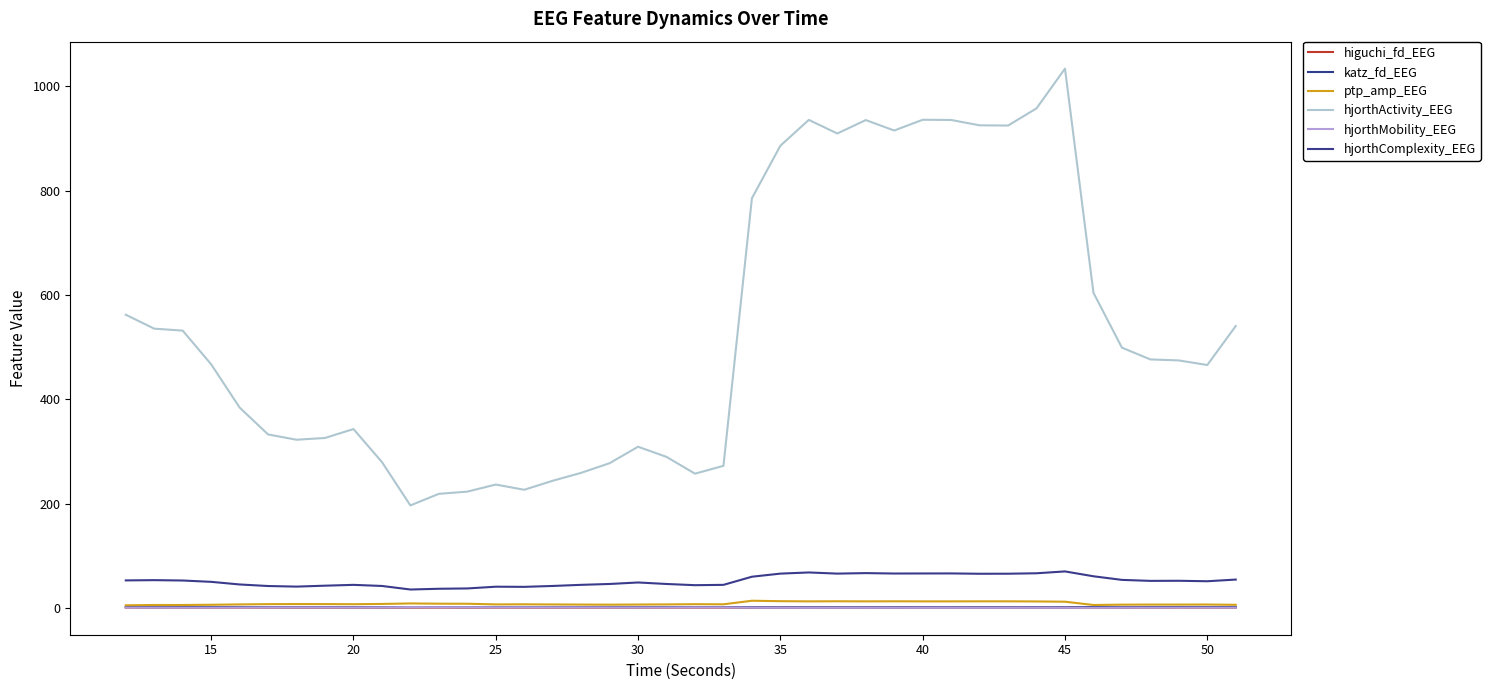

At how many categories does at least one series exceed 869?

11